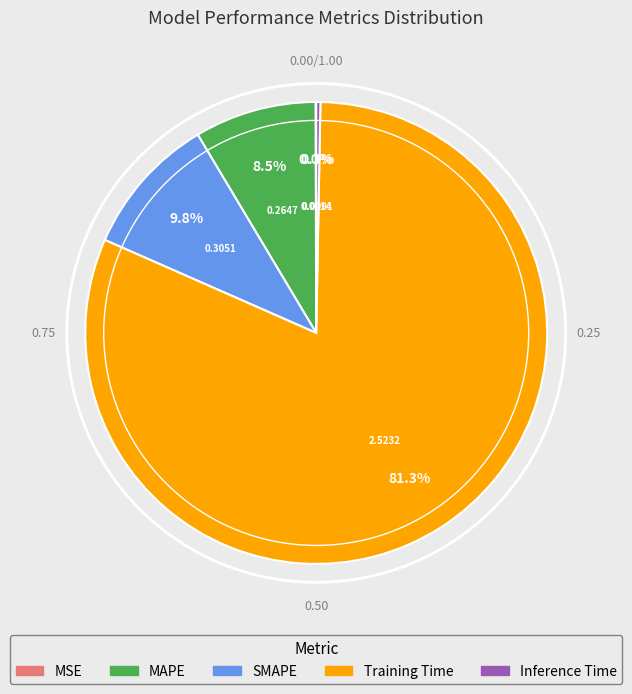

Which slice represents more than half of the pie?

Training Time